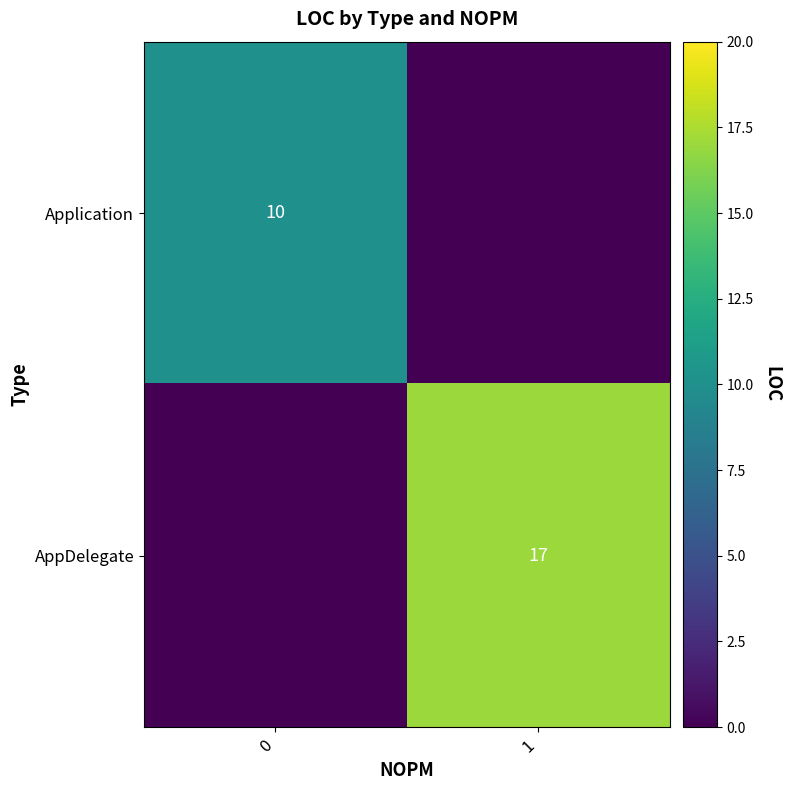

The value of AppDelegate at 1 is 17. True or false?

True